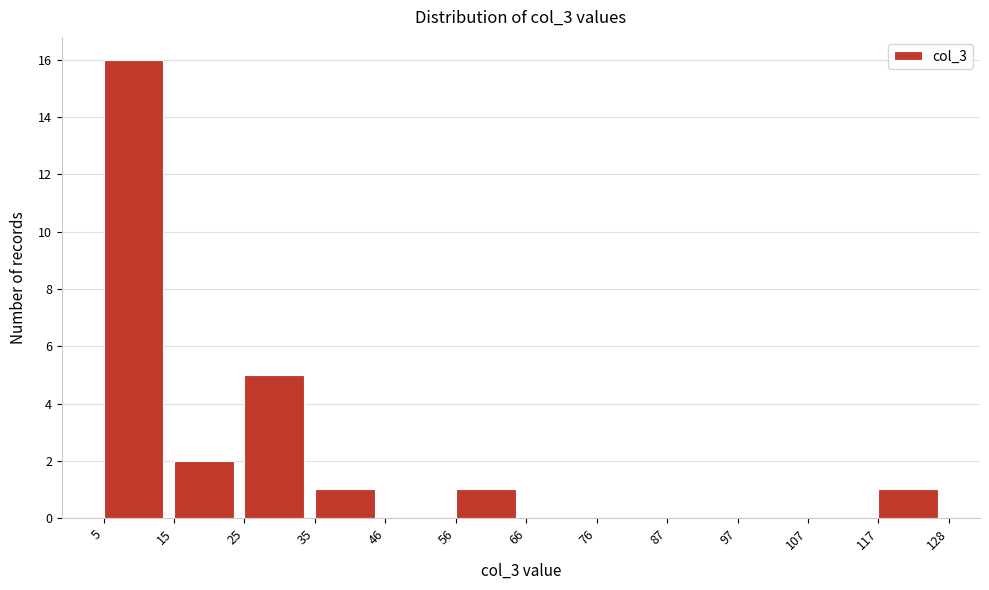

Reading left to right, transcribe this chart: for each bar, give the range it covers on the x-axis and its height. The values are not printed on the chart, so give them approximately, as read against the axis.

5 to 15: 16
15 to 25: 2
25 to 35: 5
35 to 46: 1
46 to 56: 0
56 to 66: 1
66 to 76: 0
76 to 87: 0
87 to 97: 0
97 to 107: 0
107 to 117: 0
117 to 128: 1